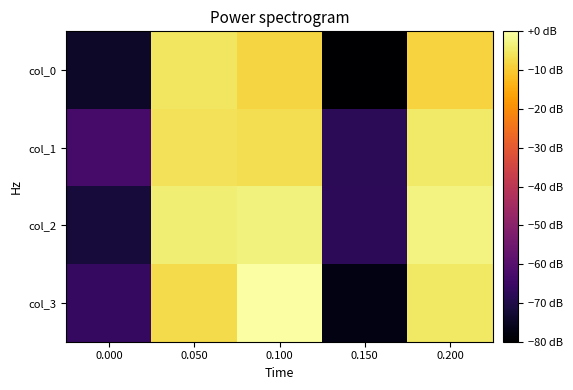

At how many categories does at least one series exceed 0?

5